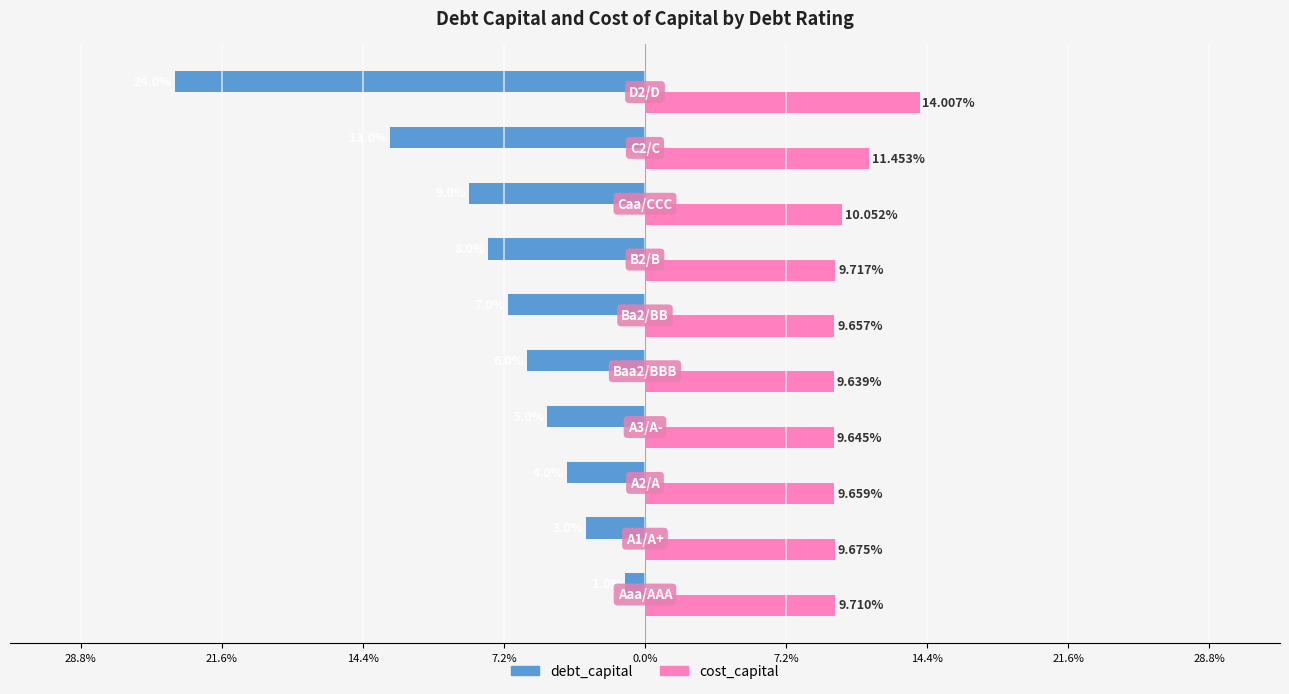

What are all the series names shown in the legend?

debt_capital, cost_capital